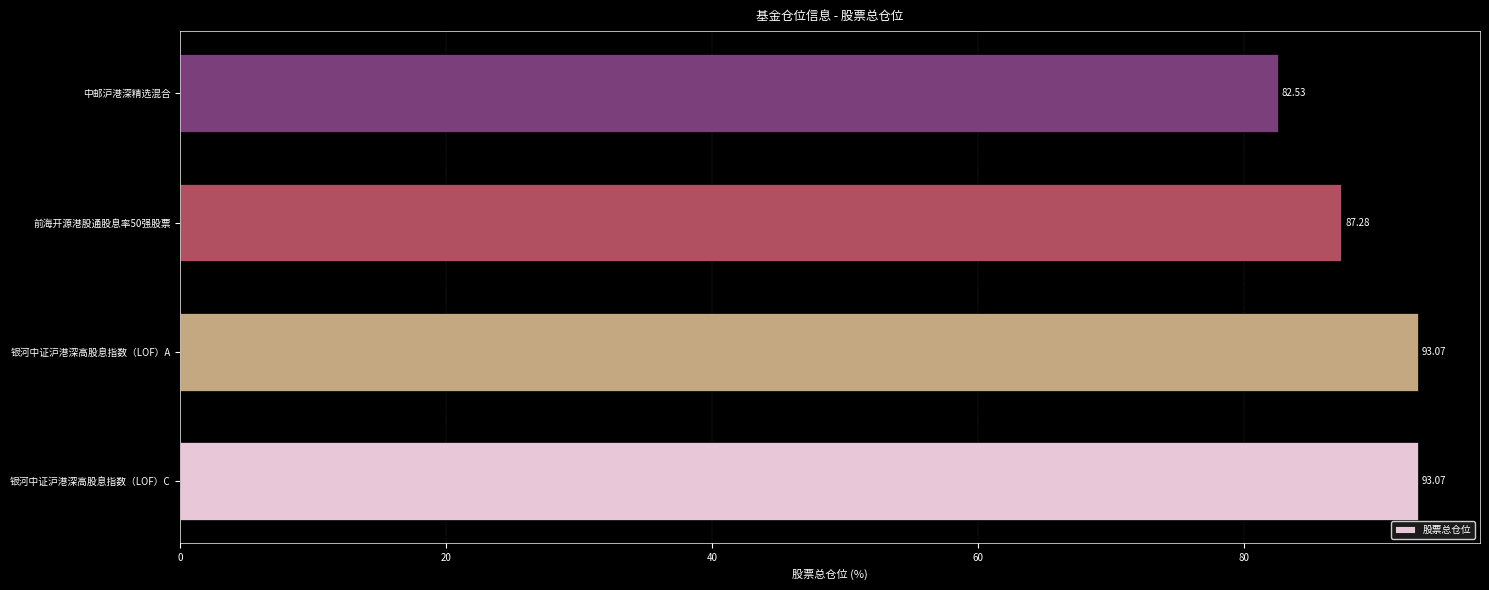

What is the ratio of the value at 前海开源港股通股息率50强股票 to the value at 银河中证沪港深高股息指数（LOF）A?

0.9